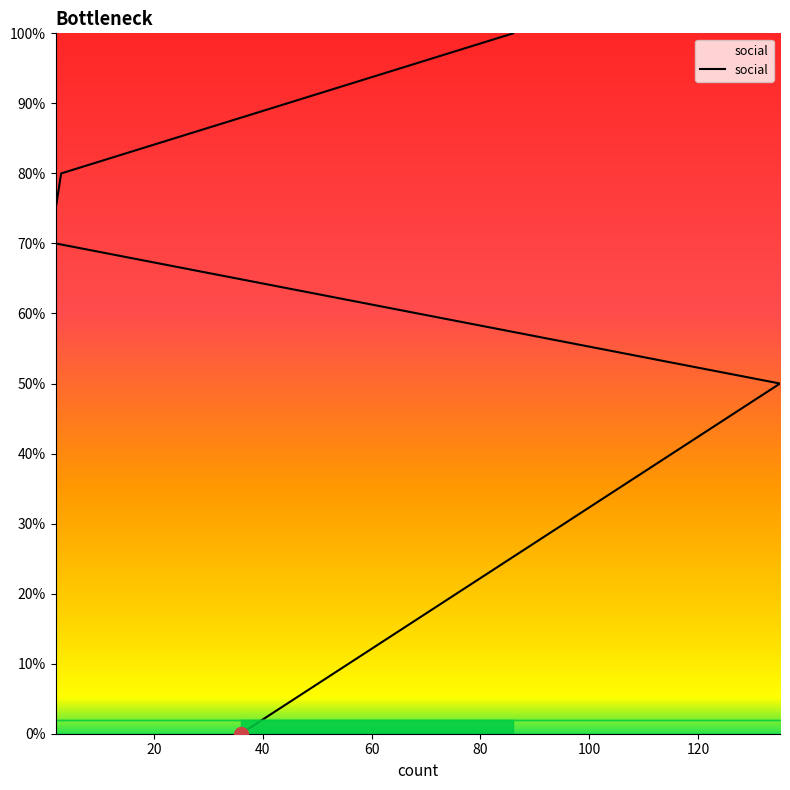

True or false: the data has more than 0 interior local peaks.

False